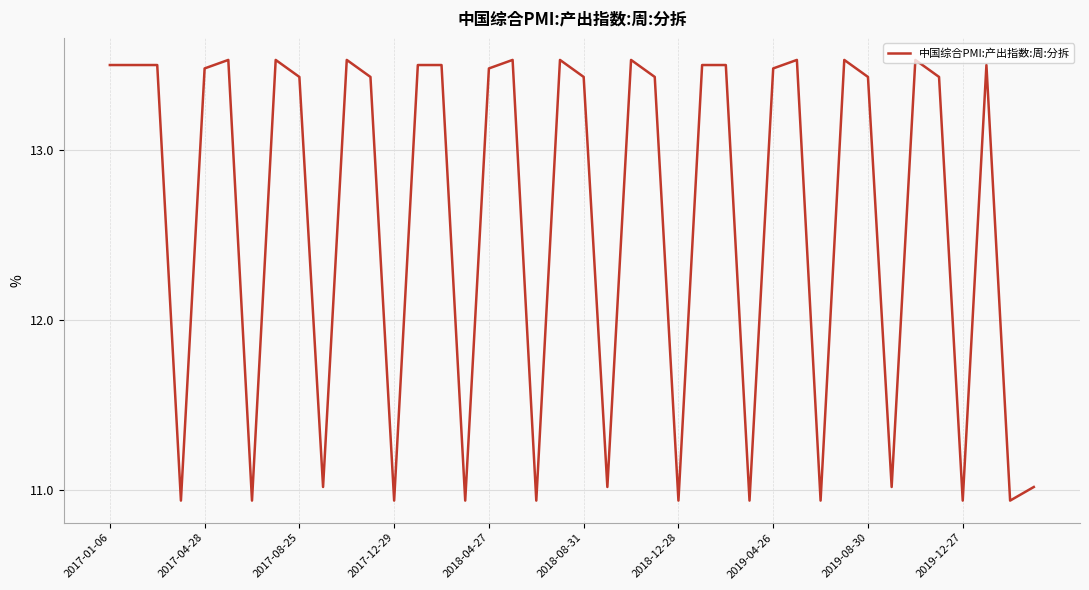

Does the chart display data point markers on the line(s)?

No